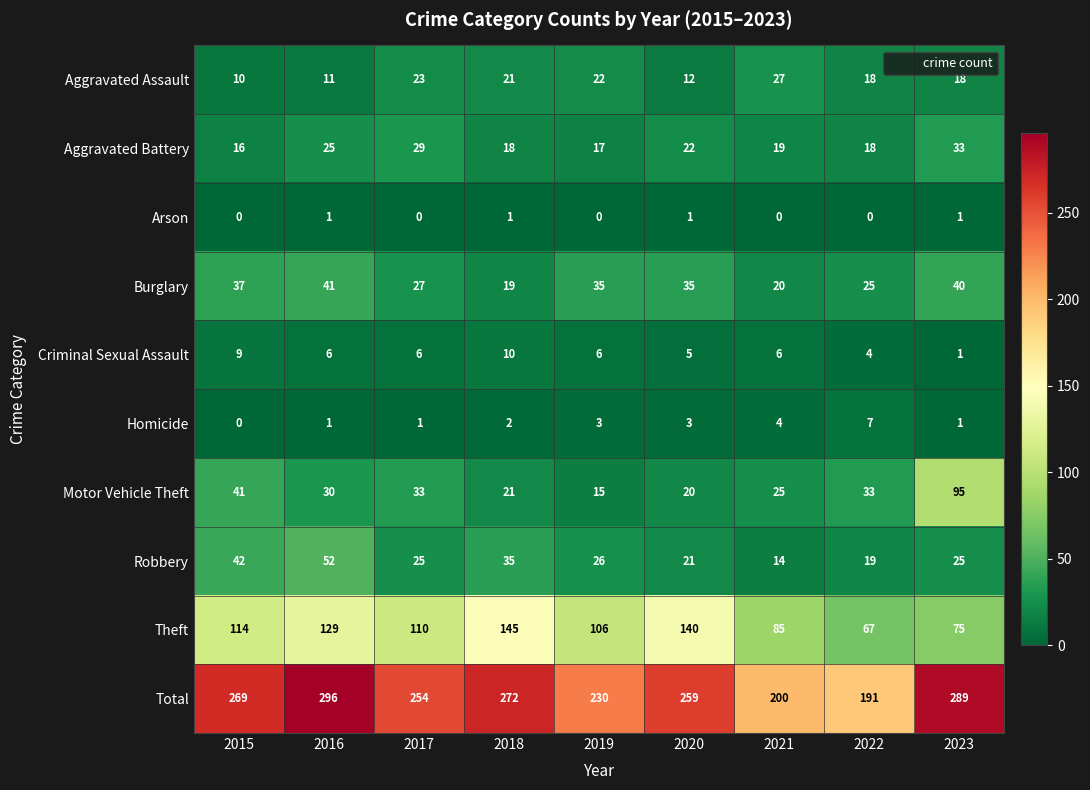

What is the spread (max minus min) of values at 2018?

271